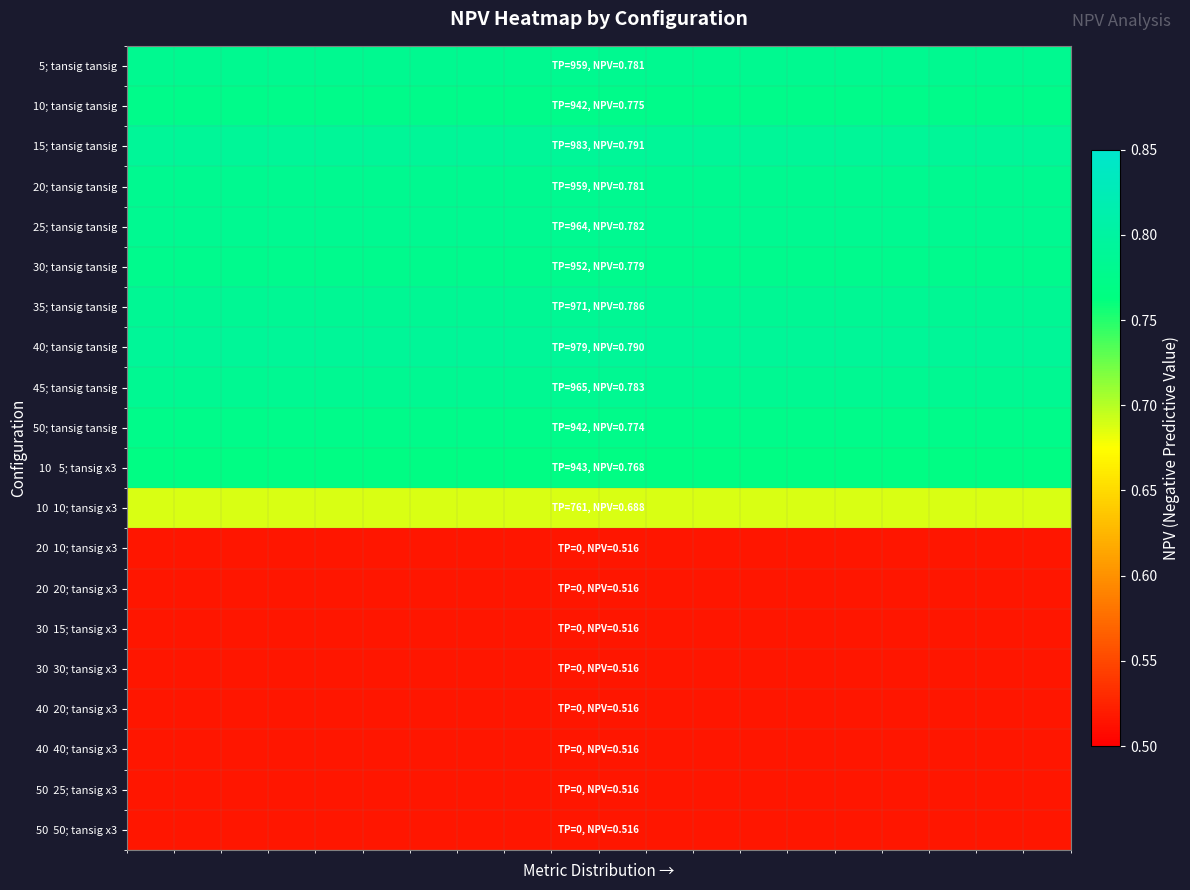

List the series in order of their peak value, lowest first.

20 10; tansig x3, 20 20; tansig x3, 30 15; tansig x3, 30 30; tansig x3, 40 20; tansig x3, 40 40; tansig x3, 50 25; tansig x3, 50 50; tansig x3, 10 10; tansig x3, 10 5; tansig x3, 50; tansig tansig, 10; tansig tansig, 30; tansig tansig, 5; tansig tansig, 20; tansig tansig, 25; tansig tansig, 45; tansig tansig, 35; tansig tansig, 40; tansig tansig, 15; tansig tansig